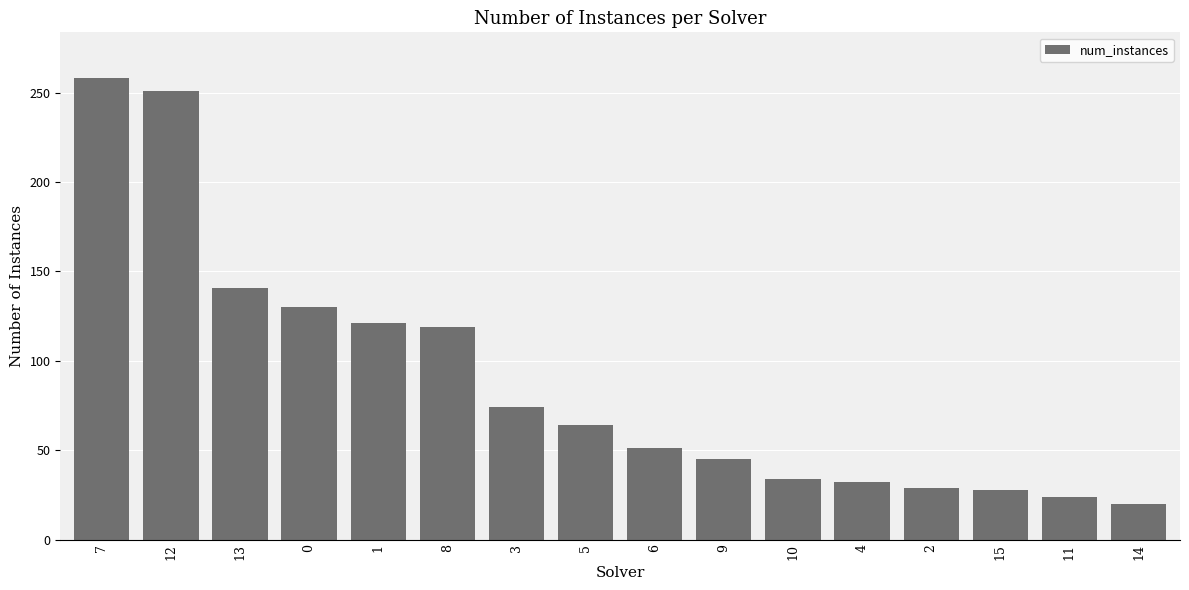

Which category has the highest value across all series?

7